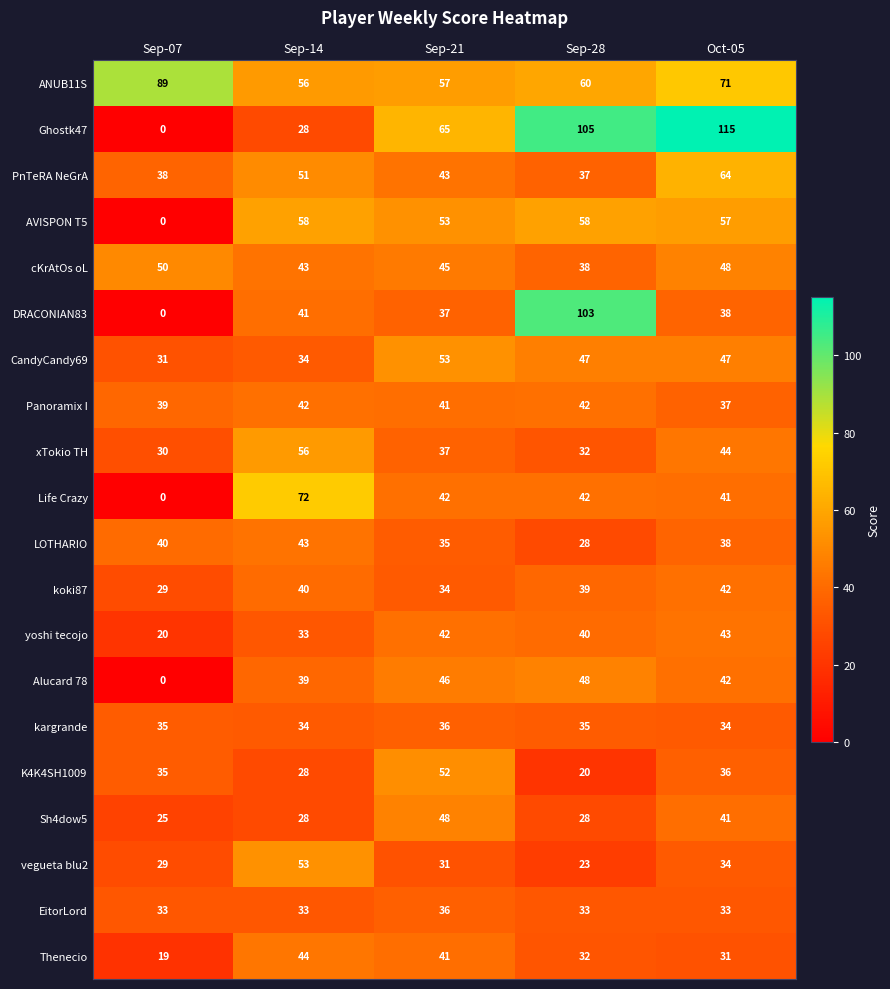

Where is Sh4dow5 nearest to the value 36?

Oct-05